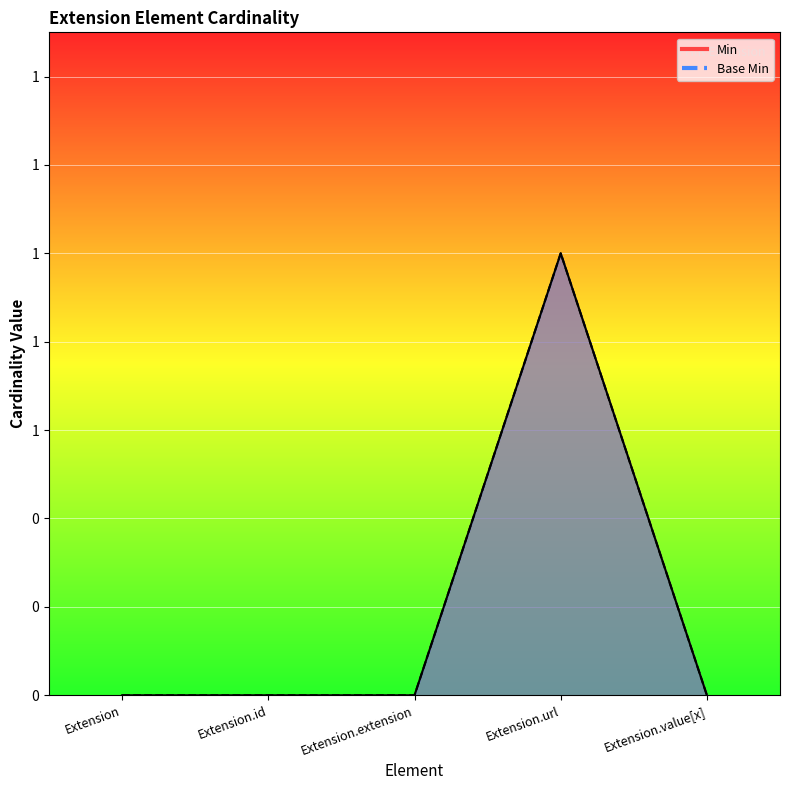

How many lines are shown in the chart?

2